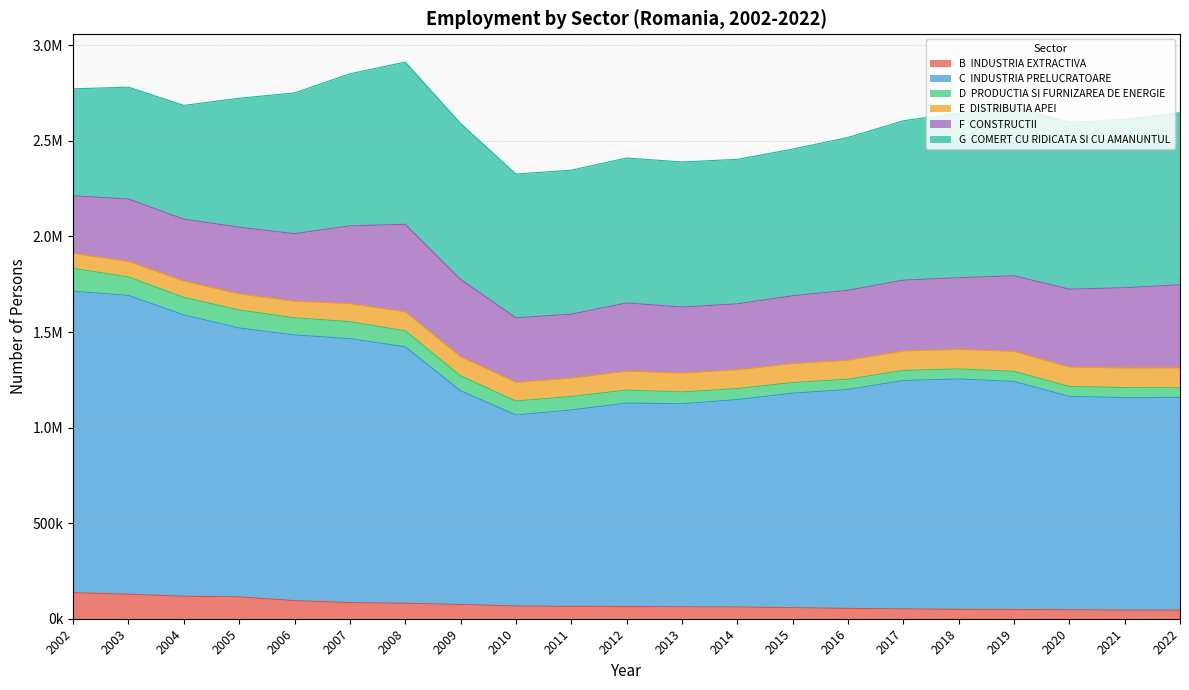

Reading left to right, transcribe all the data shown in this chart.

B  INDUSTRIA EXTRACTIVA: 136170	127866	117578	114301	94520	84508	80762	74577	66750	64449	63962	62253	61450	57863	54022	51447	49025	48313	46934	44977	44453
C  INDUSTRIA PRELUCRATOARE: 1577487	1563545	1471871	1406777	1390171	1380886	1341847	1118226	999202	1027729	1064059	1062632	1084769	1122321	1145001	1195118	1205129	1192979	1116141	1111763	1113583
D  PRODUCTIA SI FURNIZAREA DE ENERGIE: 119390	96746	91863	93817	89945	88678	83549	78042	73210	70398	68282	61282	58039	55445	54234	52600	52672	52824	52217	52470	50623
E  DISTRIBUTIA APEI: 78047	81255	85395	84865	86658	94513	99453	100219	98135	96485	99389	99145	98318	99314	99605	101810	102311	104594	101591	102984	104138
F  CONSTRUCTII: 301499	326388	323618	348793	353245	406864	457895	404231	337061	334274	356279	345567	344742	354706	365298	370415	374966	395669	407209	419504	434465
G  COMERT CU RIDICATA SI CU AMANUNTUL: 559733	585241	595271	674499	736400	795589	848646	816067	752216	753421	758395	758797	755995	767525	799735	833932	861875	887387	871296	881630	899845